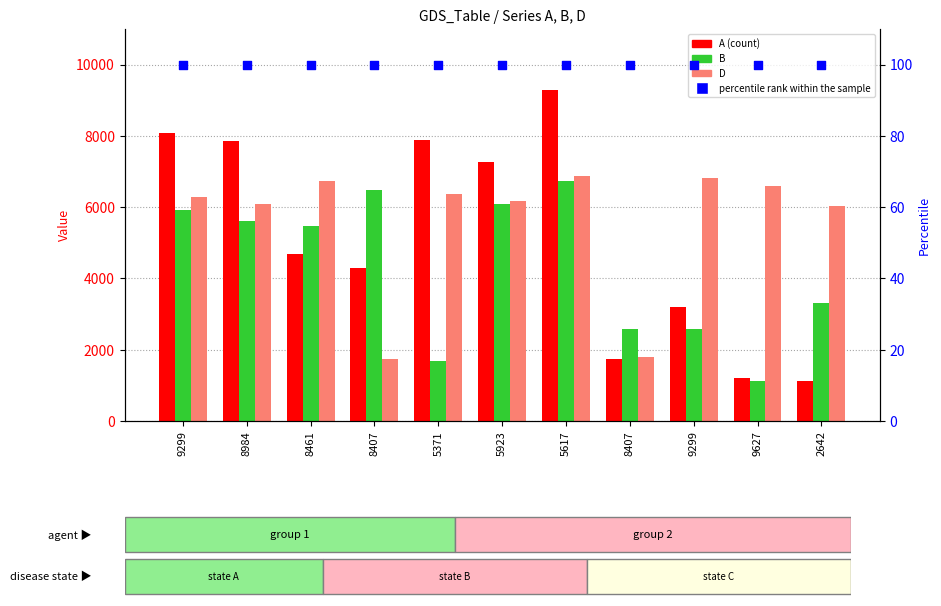

Which series has the widest spread of Y values?

A